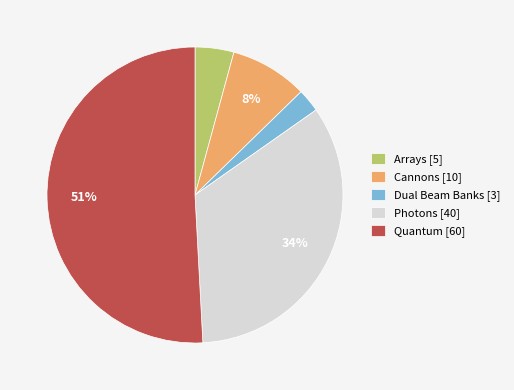

The Photons slice represents 27% of the pie. True or false?

False